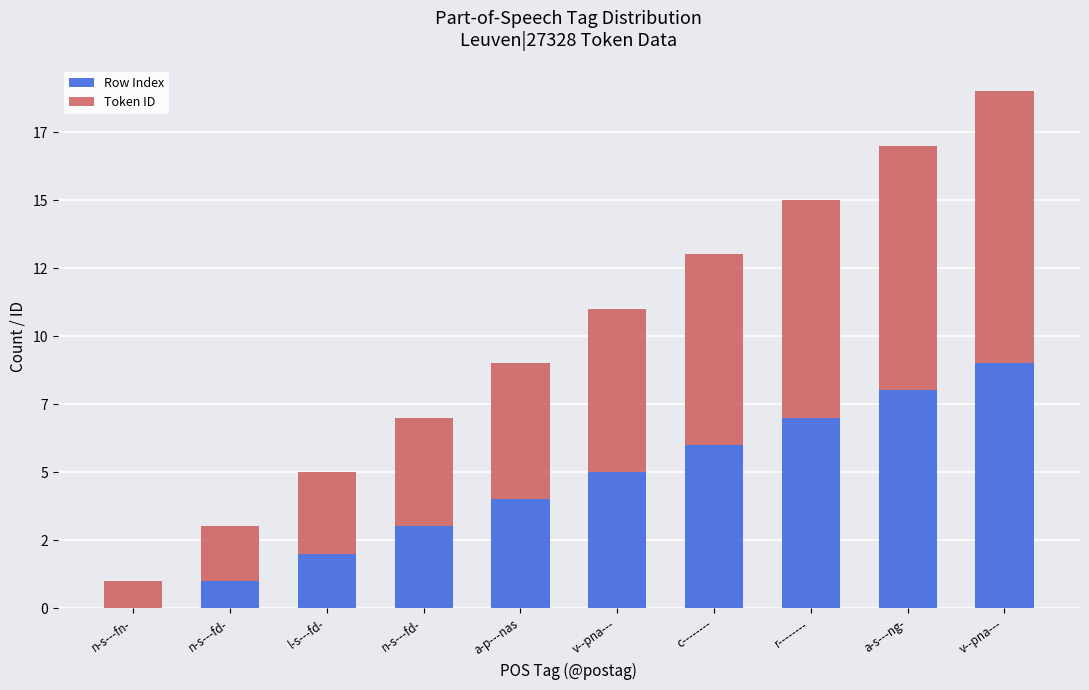

The Token ID series shows 15 at a-s---ng-. True or false?

False